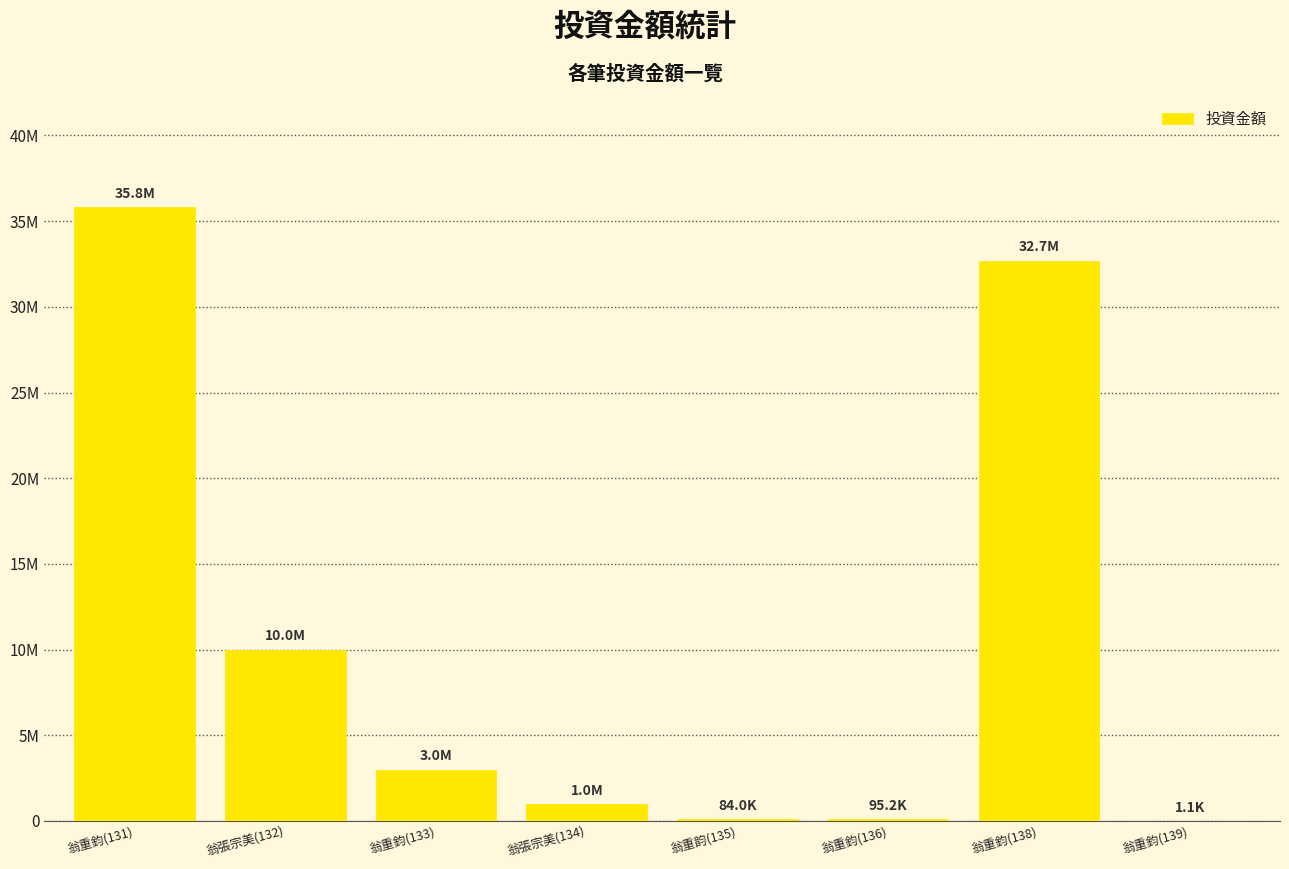

Reading left to right, what are all the values shown in this chart?

35800000	10000000	3000000	1000000	84000	95198	32700000	1120